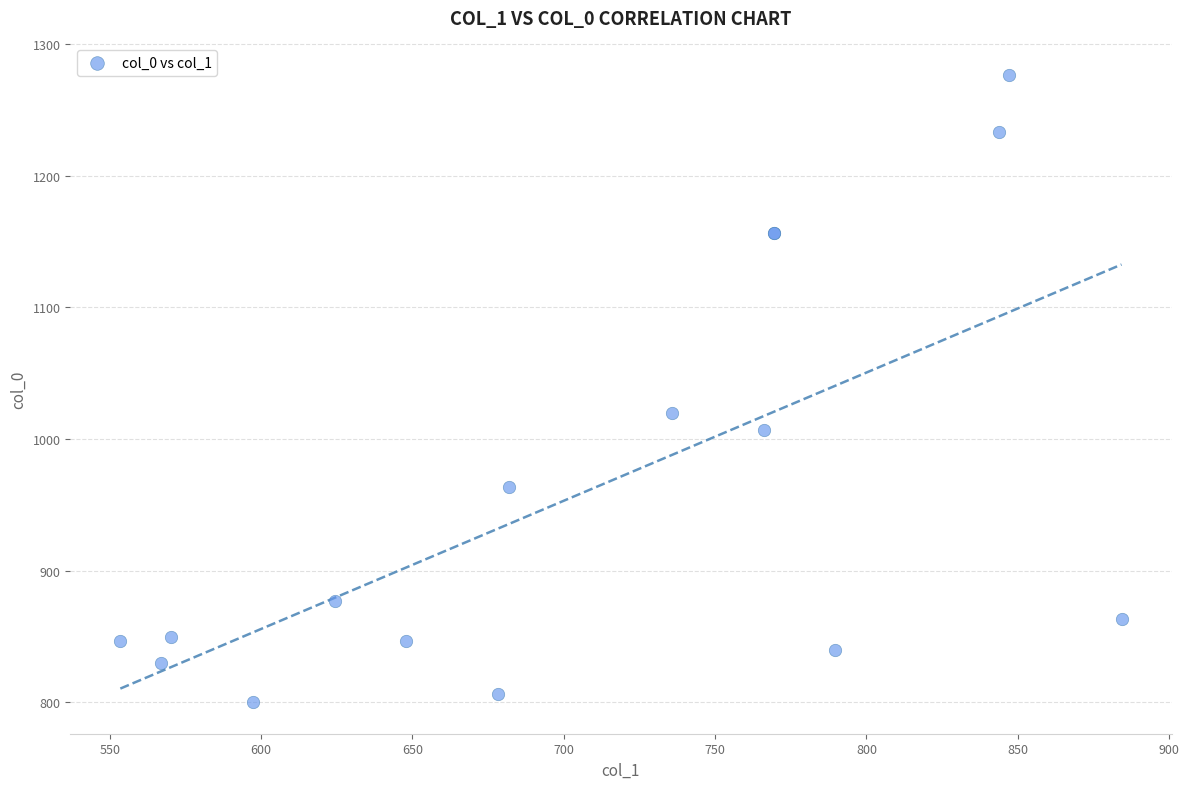

What Y value in the scatter plot is closest to 1038?

1020.0